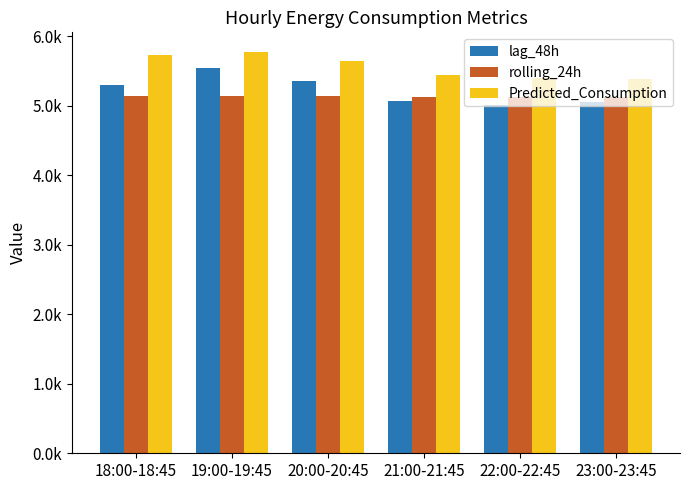

Are the bars grouped side by side (vs. stacked)?

Yes